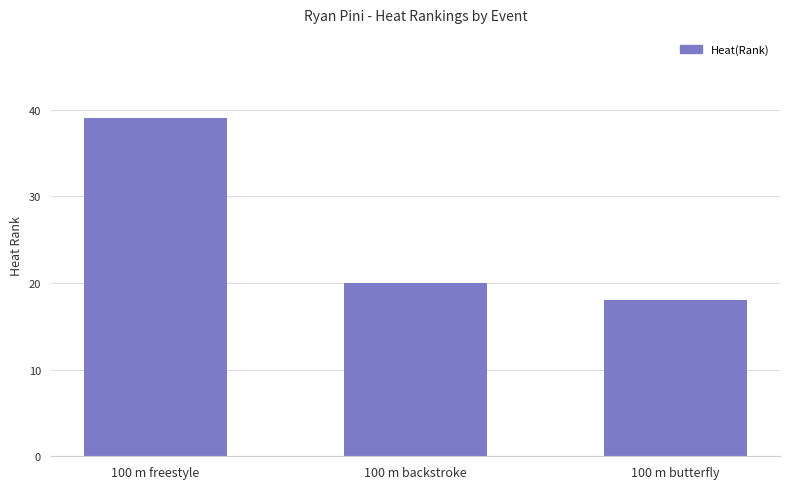

List the labels in order of value, smallest first.

100 m butterfly, 100 m backstroke, 100 m freestyle